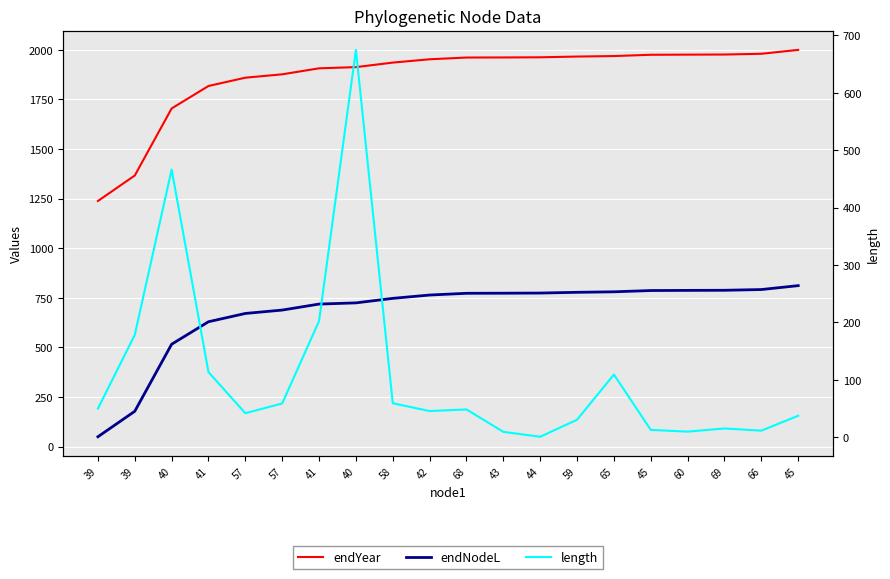

True or false: endYear has a value of 3393.3 at 66.

False